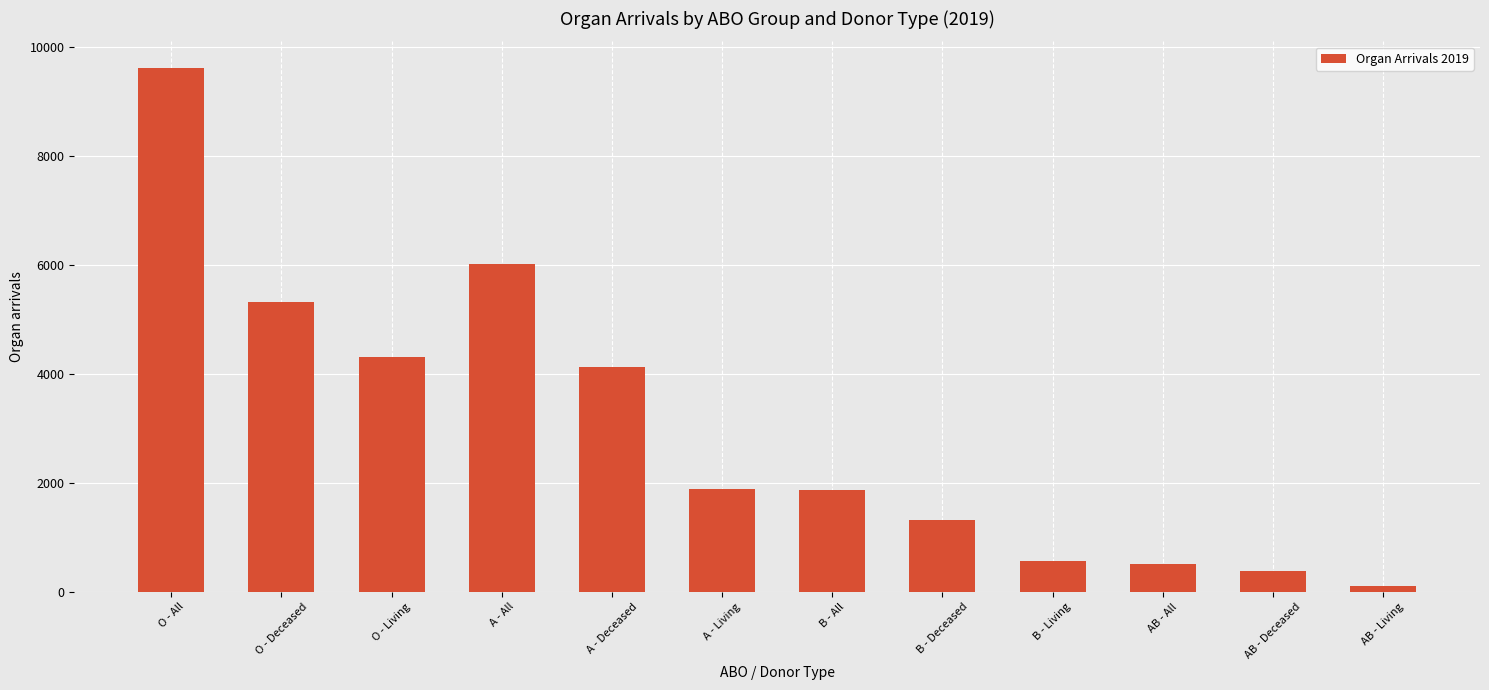

Which category has the highest value across all series?

O - All